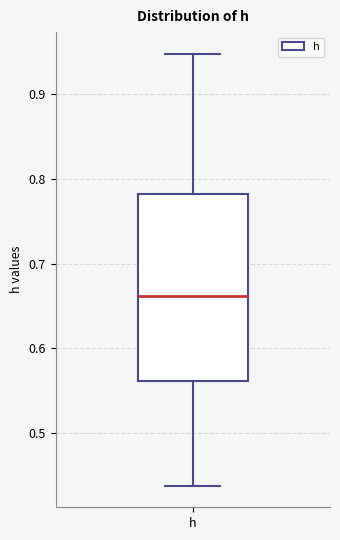

Where is the upper edge of the box for h on the y-axis? The values are not printed on the chart, so give them approximately, as read against the axis.

0.78